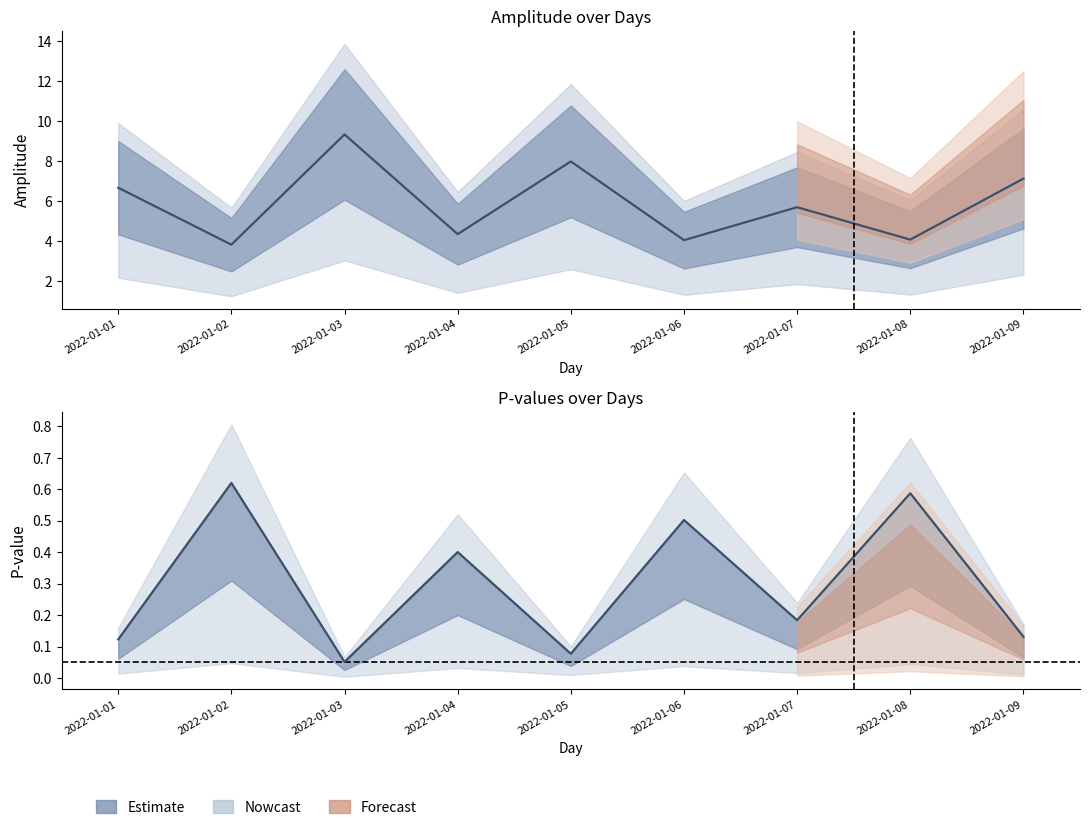

Is the value of amplitude at 2022-01-06 greater than the value of p at 2022-01-07?

Yes